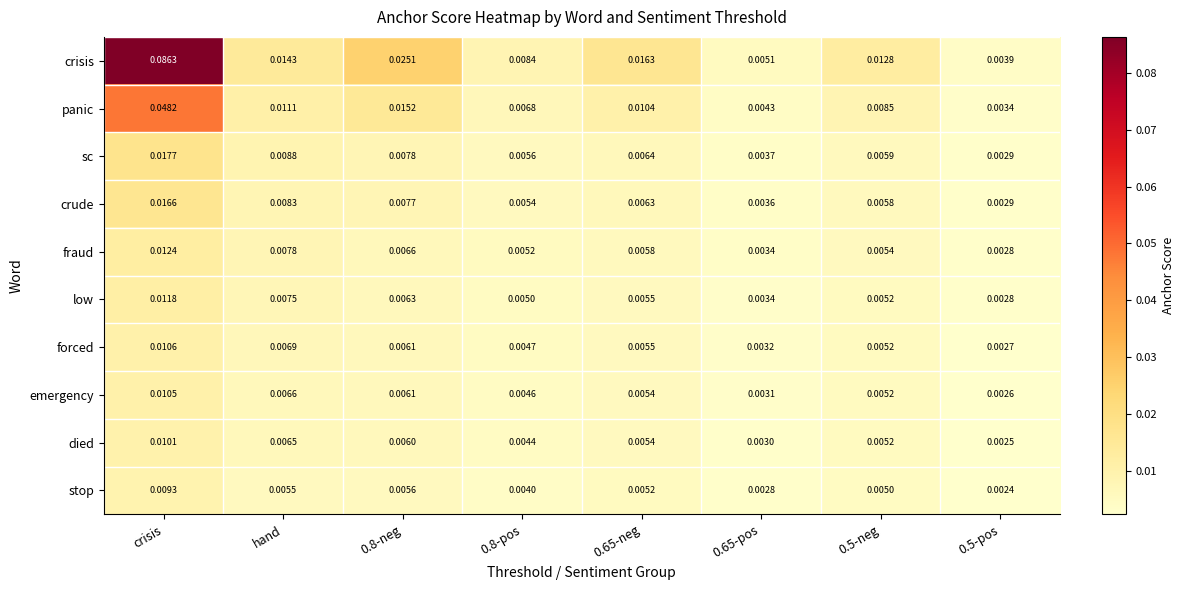

Is the value of fraud at crisis greater than the value of stop at 0.5-pos?

Yes